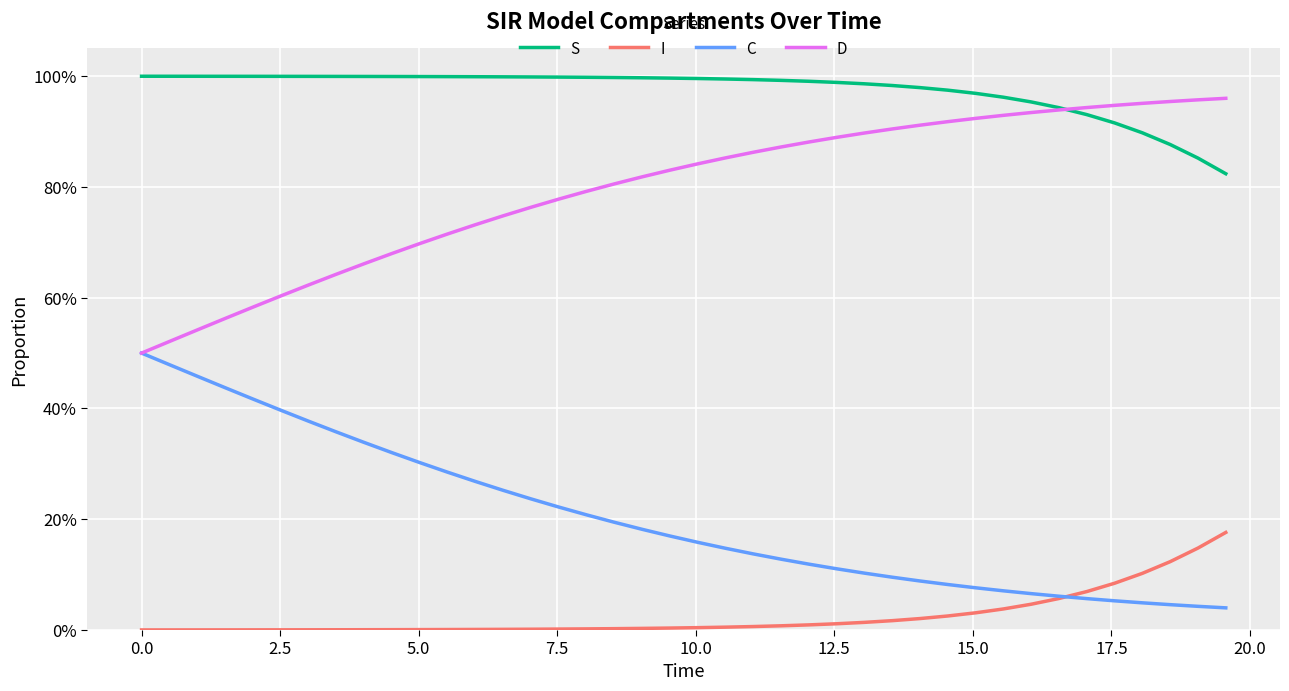

Does the chart have visible grid lines?

Yes